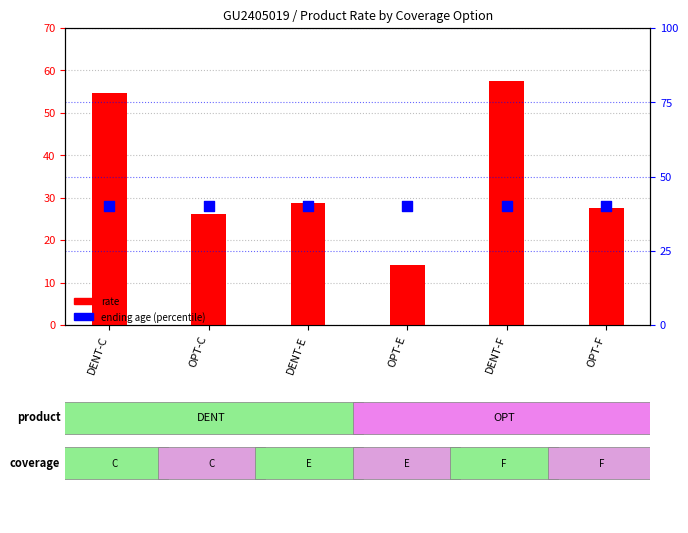

Is the value of ending age (percentile) at DENT-C greater than the value of rate at DENT-F?

No